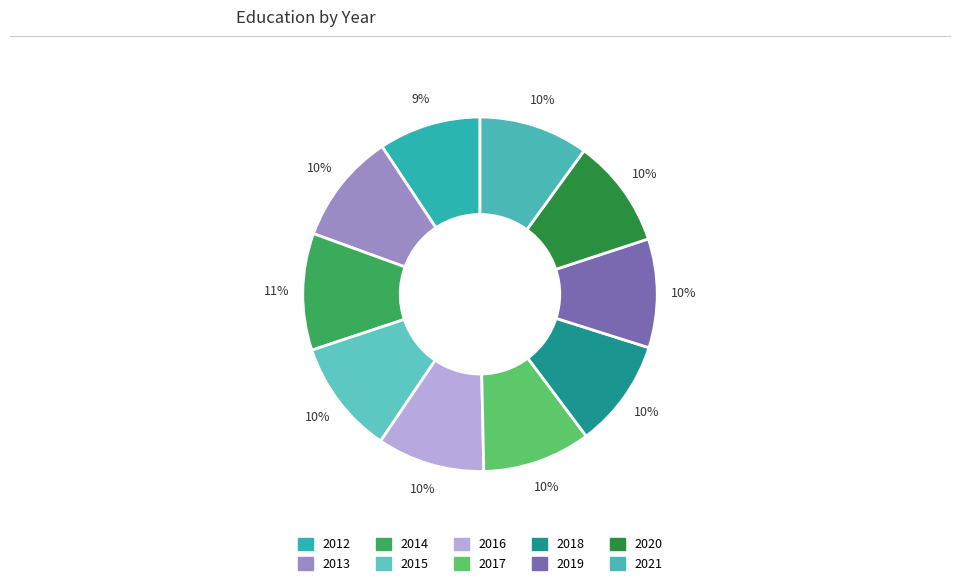

What is the change in value from 2014 to 2019?

-57